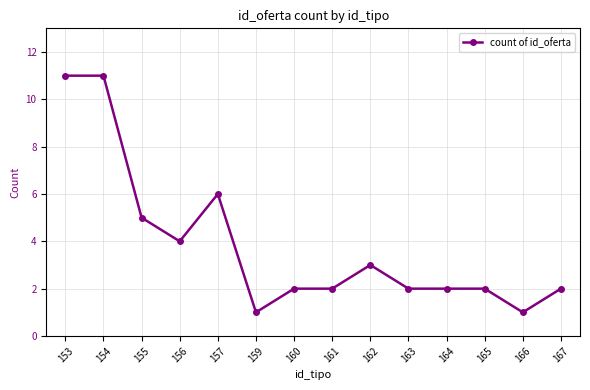

What is the change in value from 161 to 166?

-1